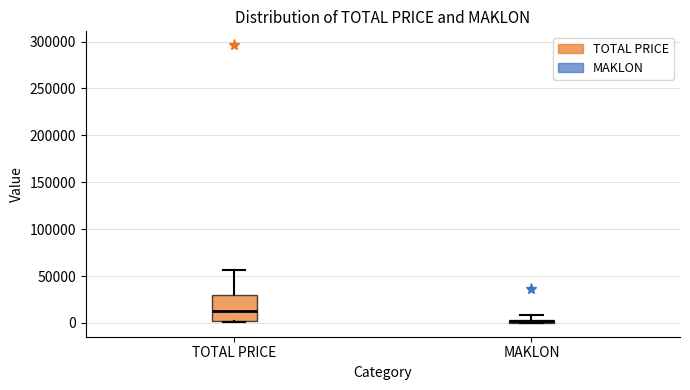

Where is the lower edge of the box for TOTAL PRICE on the y-axis? The values are not printed on the chart, so give them approximately, as read against the axis.

0